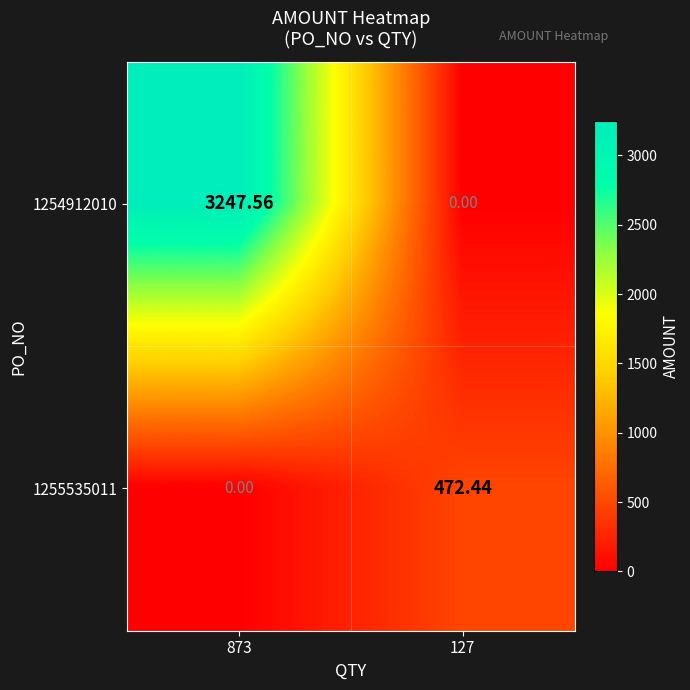

Rank the series by their average value, from lowest to highest.

1255535011, 1254912010